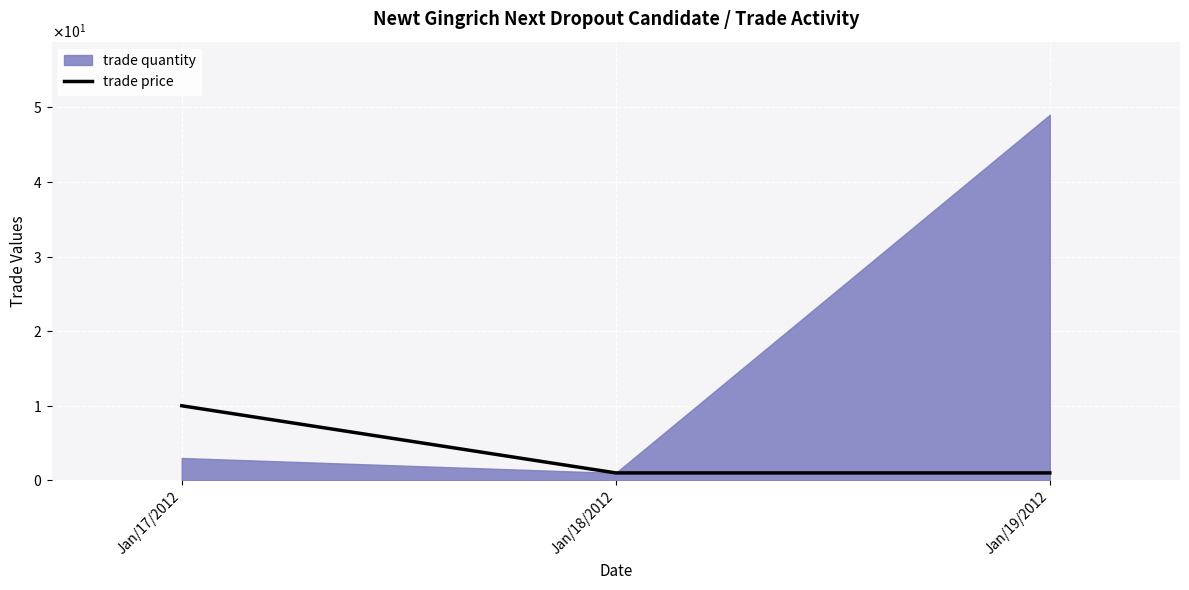

How many lines are shown in the chart?

1